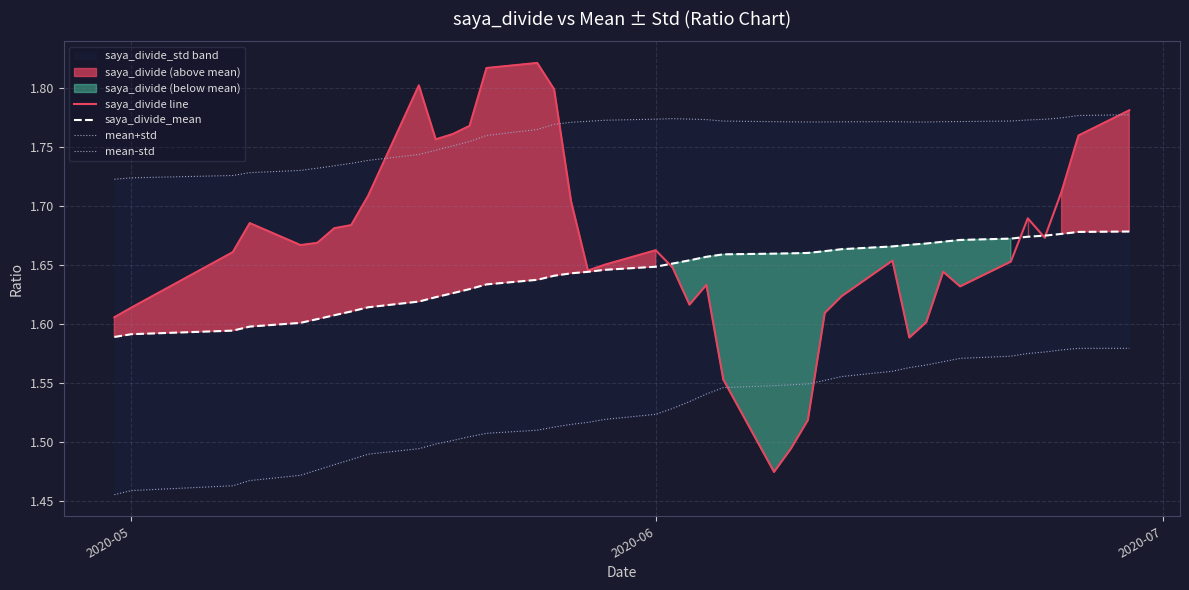

How many interior local valleys does the saya_divide line series have?

8